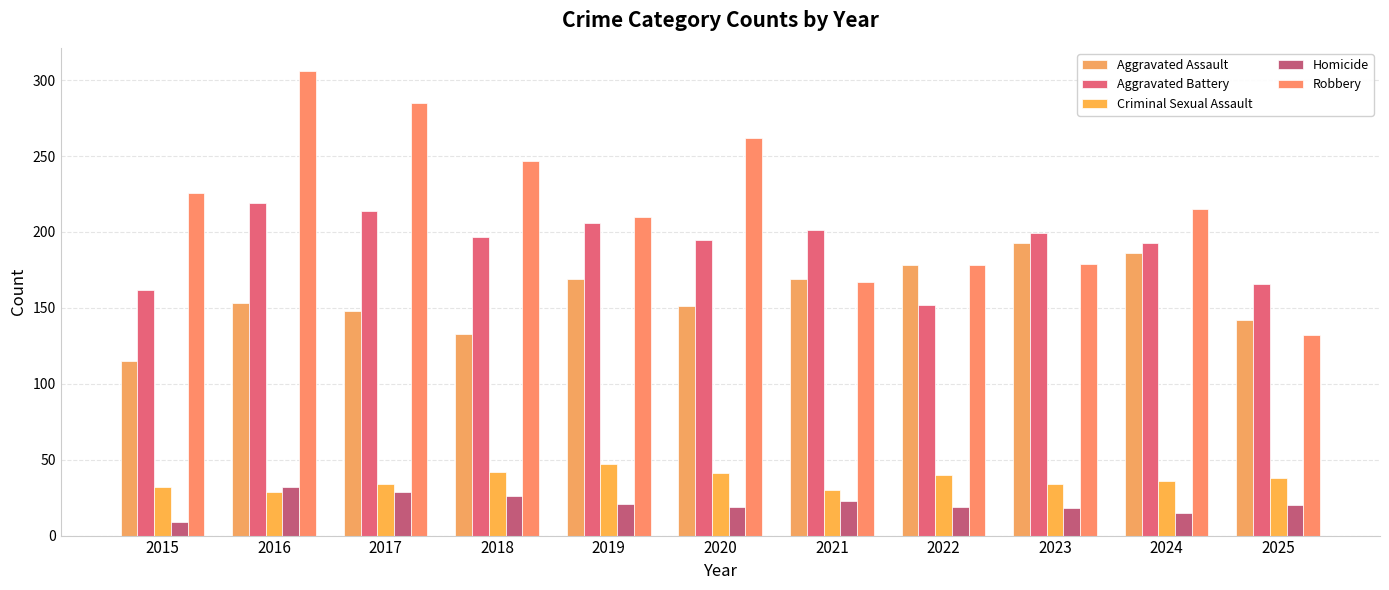

What is the value of the Homicide bar at the 1st from the left?

9